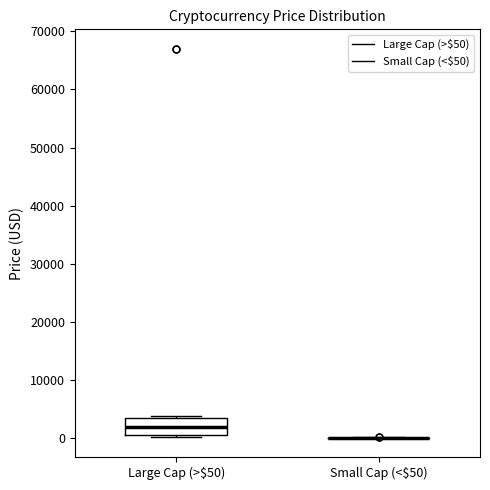

Which box is the tallest, from its lower edge to its upper edge?

Large Cap (>$50)